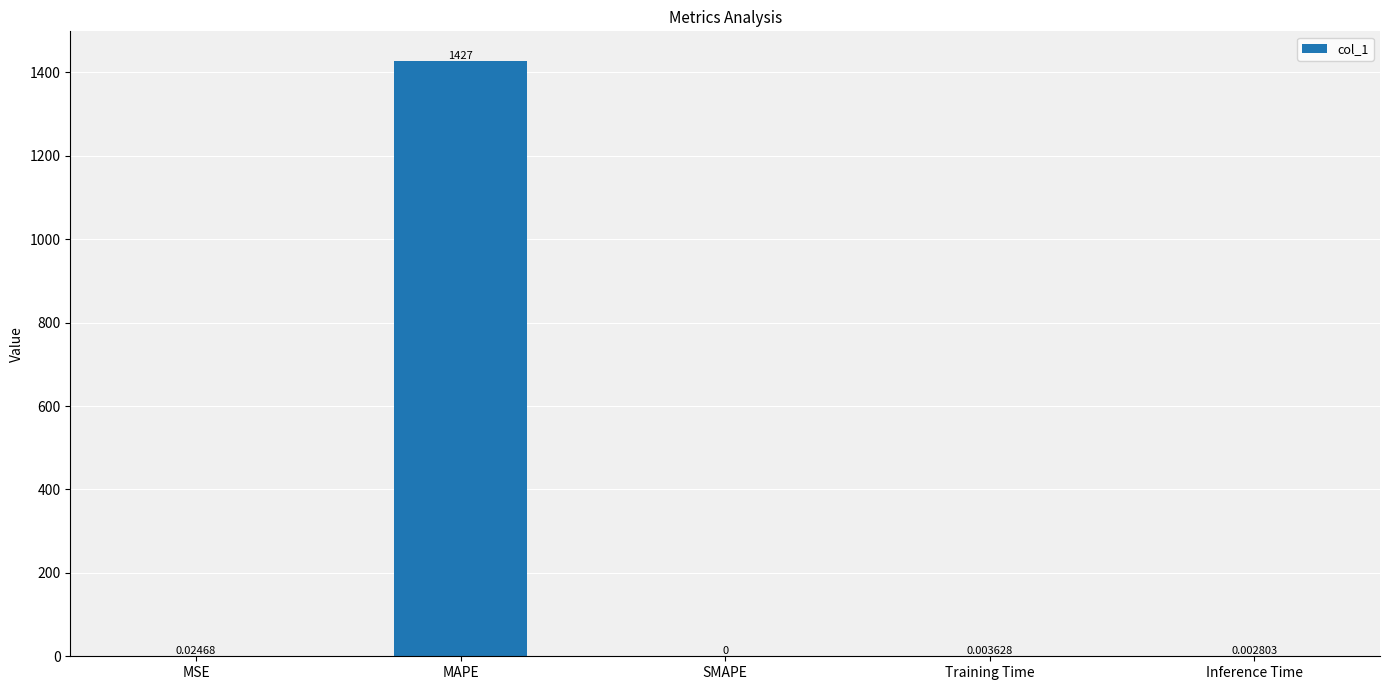

How many positive values are there?

4